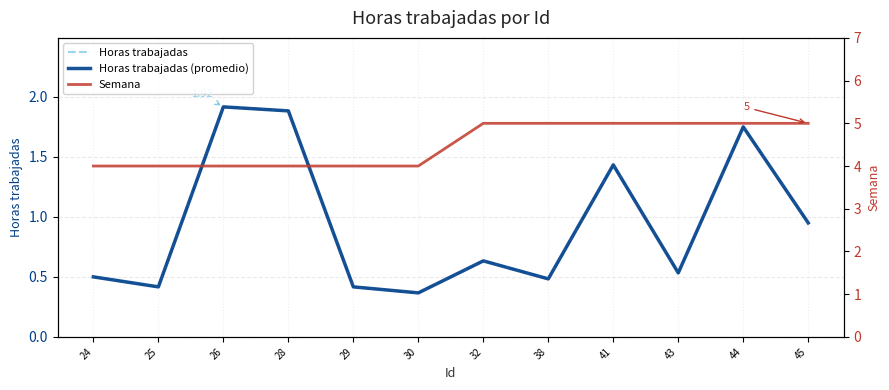

Which category has the lowest value across all series?

30